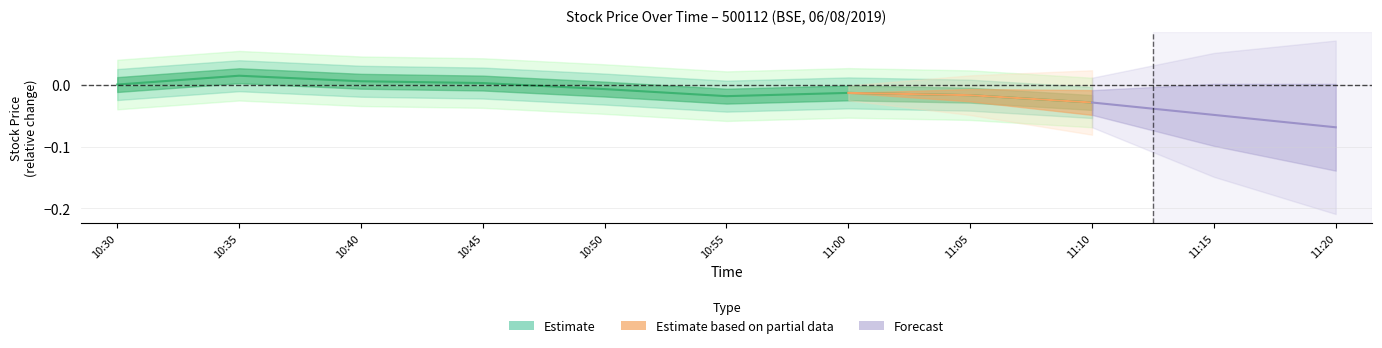

True or false: the data shows -0.0 at 10:50.

True